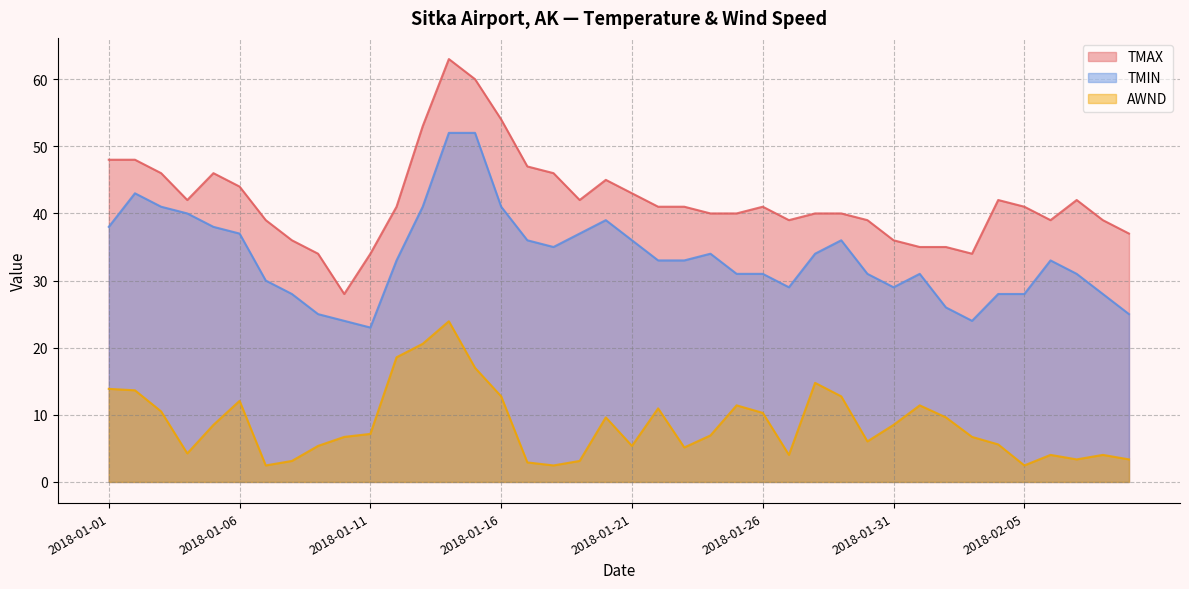

What is the sum of all TMIN values?

1344.0